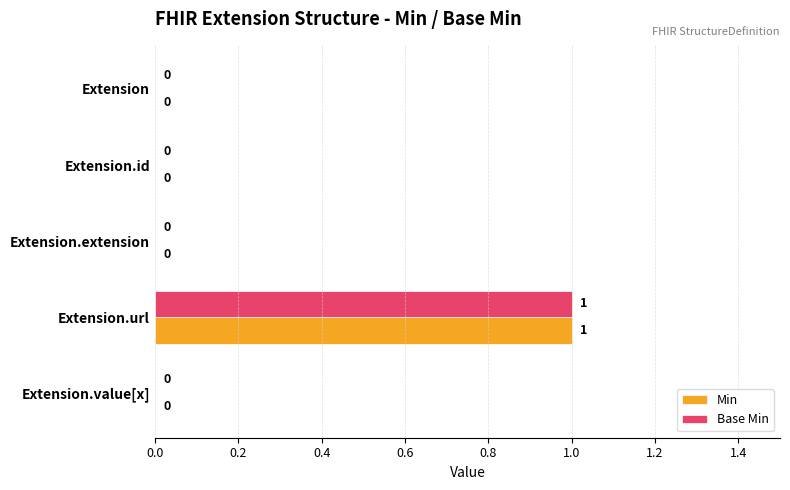

Which category has the highest value in the Min series?

Extension.url